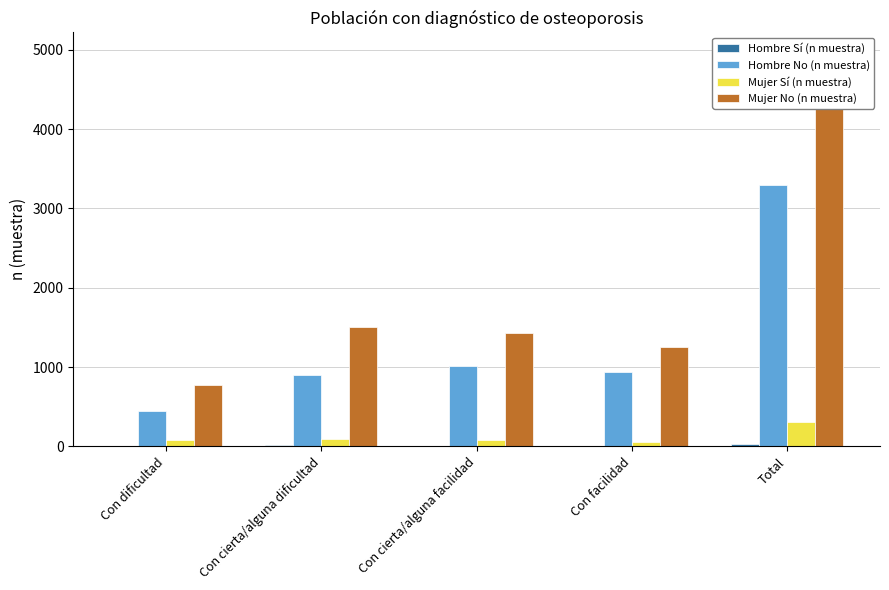

The Mujer Sí (n muestra) series shows 58 at Con cierta/alguna dificultad. True or false?

False